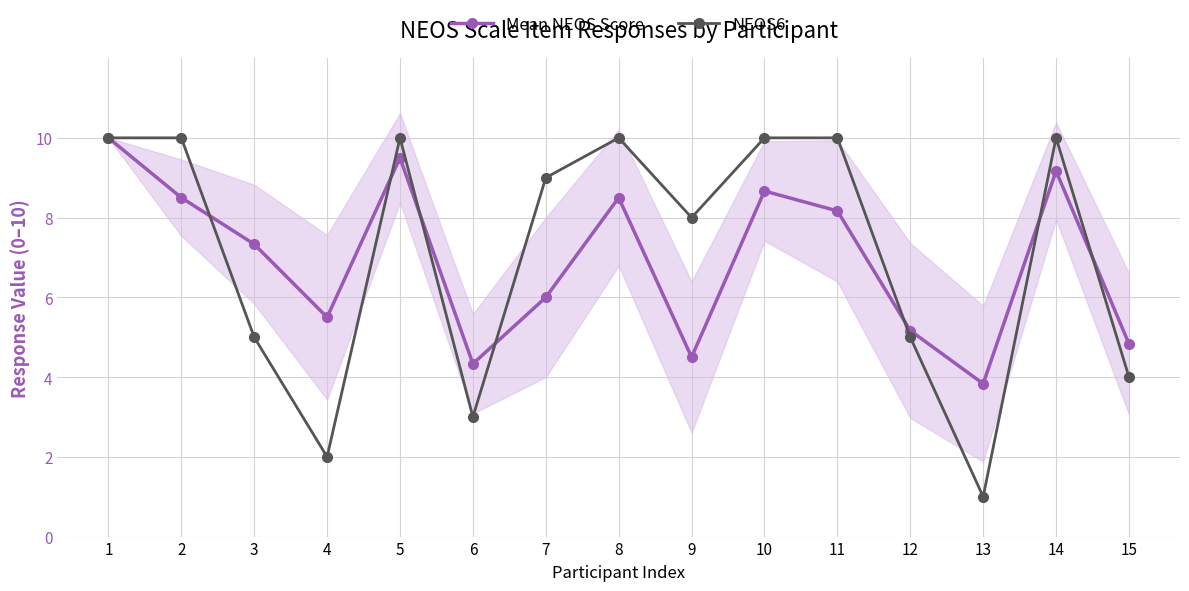

True or false: Mean NEOS Score and NEOS6 intersect in this chart.

True